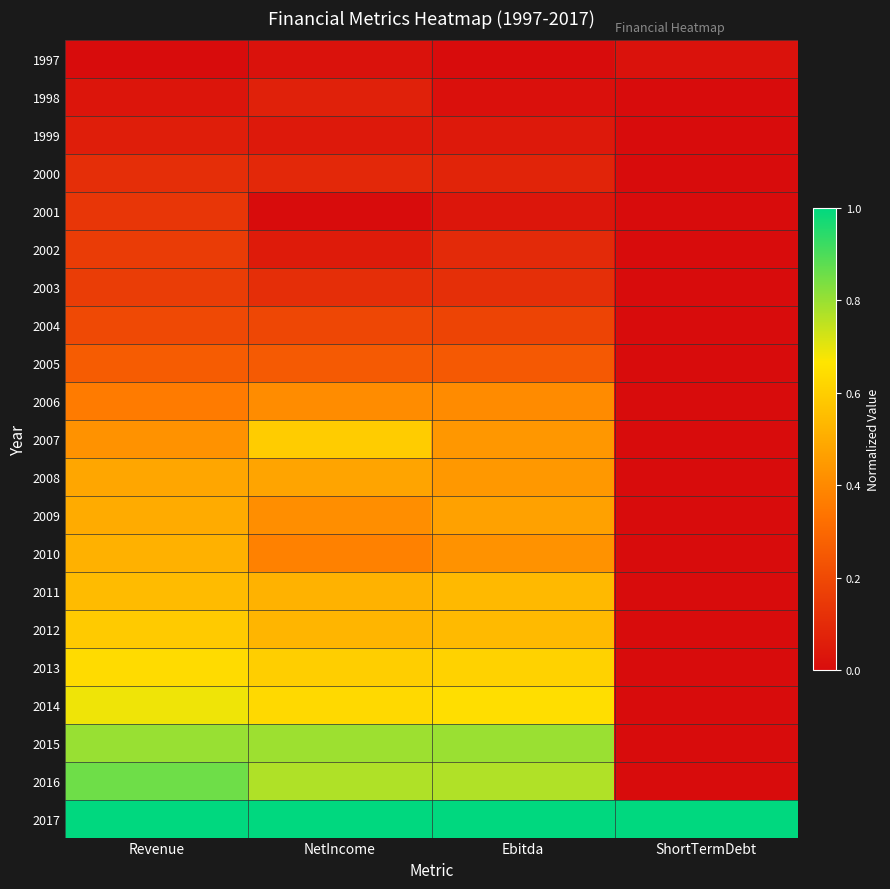

Between ShortTermDebt and NetIncome, which is larger?

NetIncome